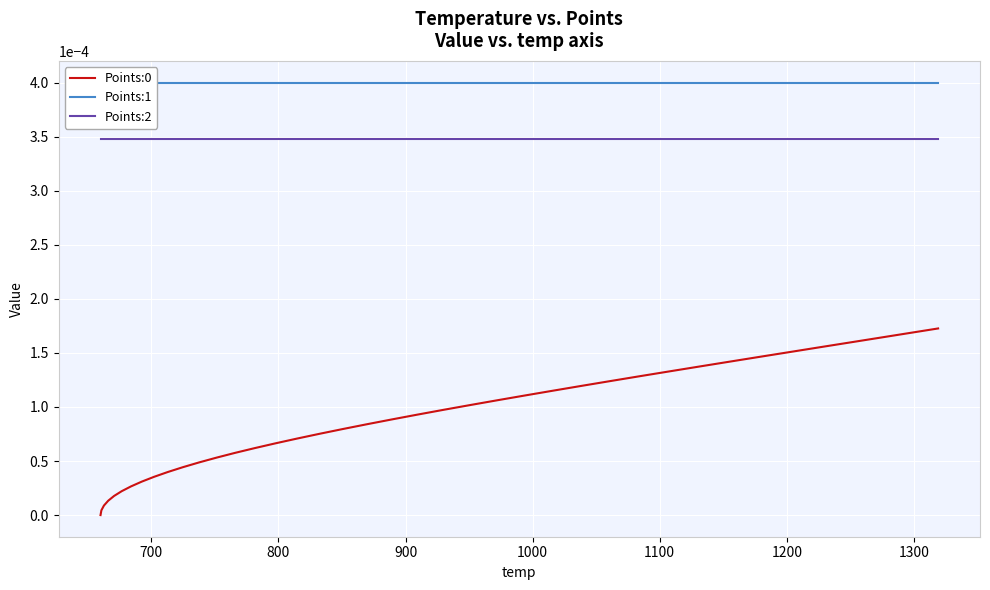

True or false: Points:0 and Points:2 cross at least once.

False